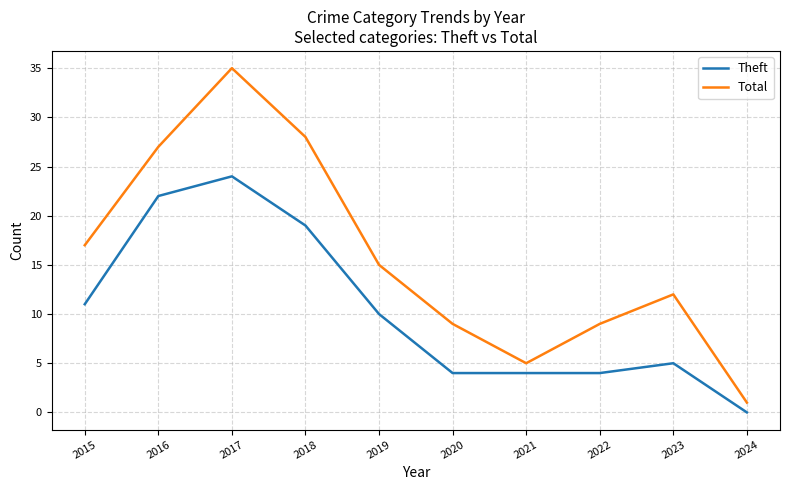

Reading left to right, list all the values displayed in this chart.

Theft: 2015=11	2016=22	2017=24	2018=19	2019=10	2020=4	2021=4	2022=4	2023=5	2024=0
Total: 2015=17	2016=27	2017=35	2018=28	2019=15	2020=9	2021=5	2022=9	2023=12	2024=1